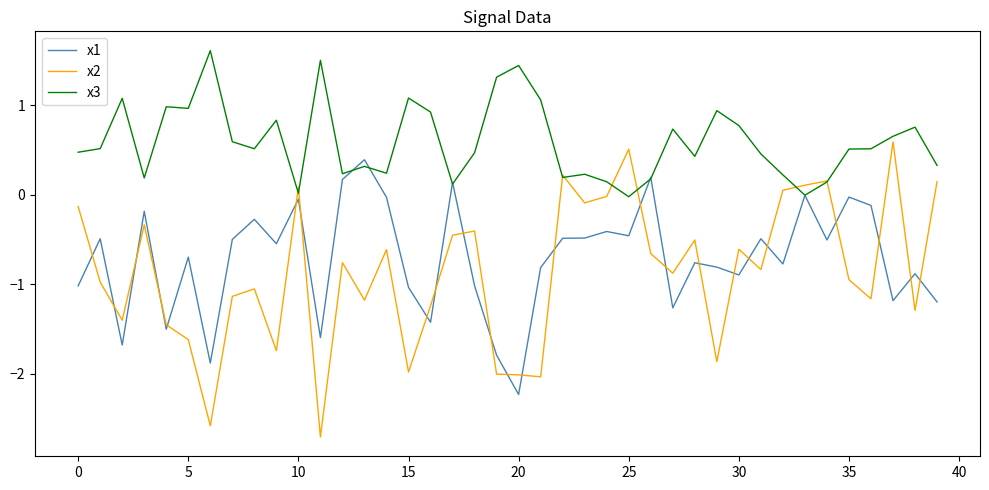

Rank the series by their maximum value, from lowest to highest.

x1, x2, x3